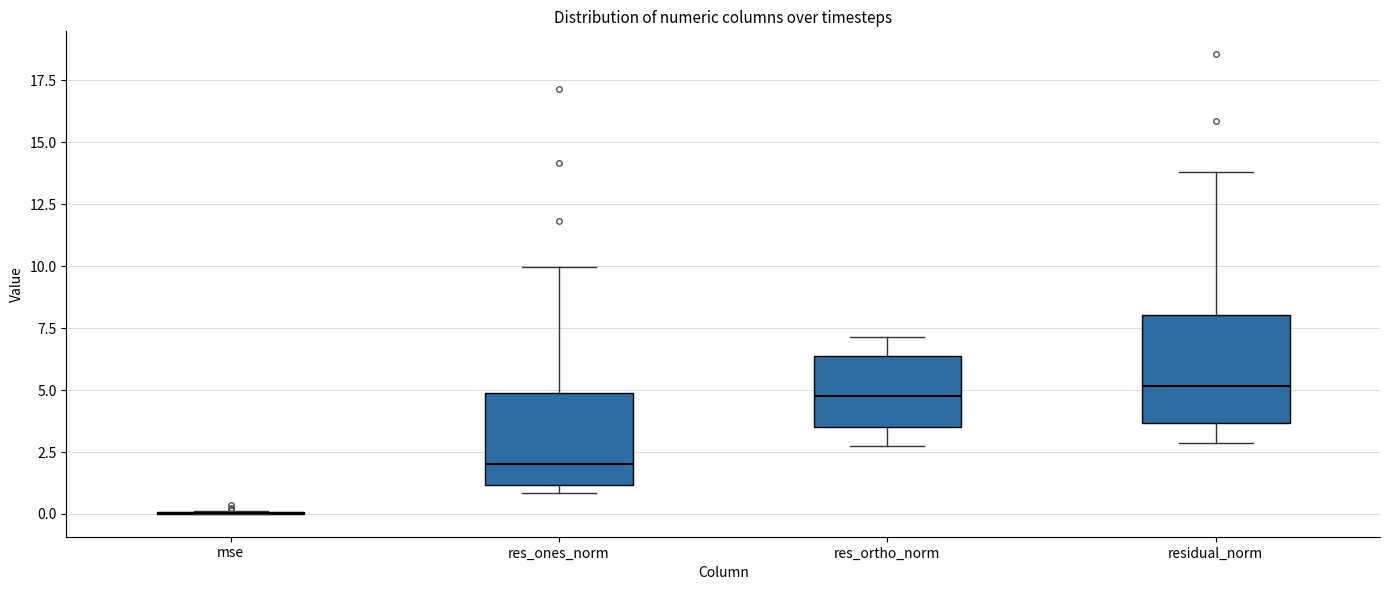

Reading left to right, read every box against the y-axis: the position of its median line, the range the box covers, and the ends of its whiskers. The values are not printed on the chart, so give them approximately, as read against the axis.

mse: box collapsed to a line at 0.0, whiskers 0.0 to 0.0
res_ones_norm: median 2.0, box 1.0 to 5.0, whiskers 1.0 (just below the box's lower edge) to 10.0
res_ortho_norm: median 4.5, box 3.5 to 6.5, whiskers 2.5 to 7.0
residual_norm: median 5.0, box 3.5 to 8.0, whiskers 3.0 to 14.0